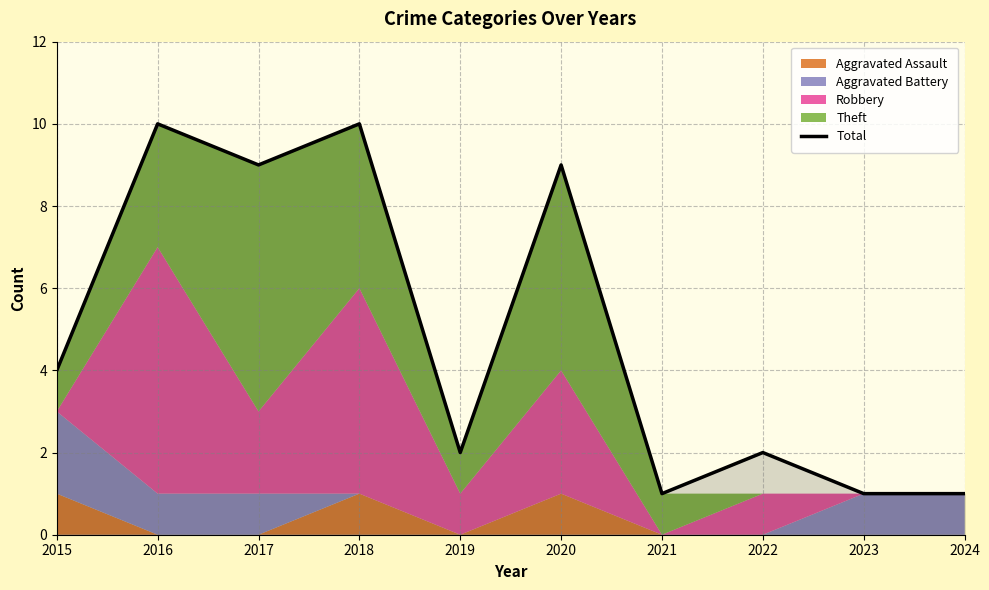

What is the value of the 10th point from the left?

1